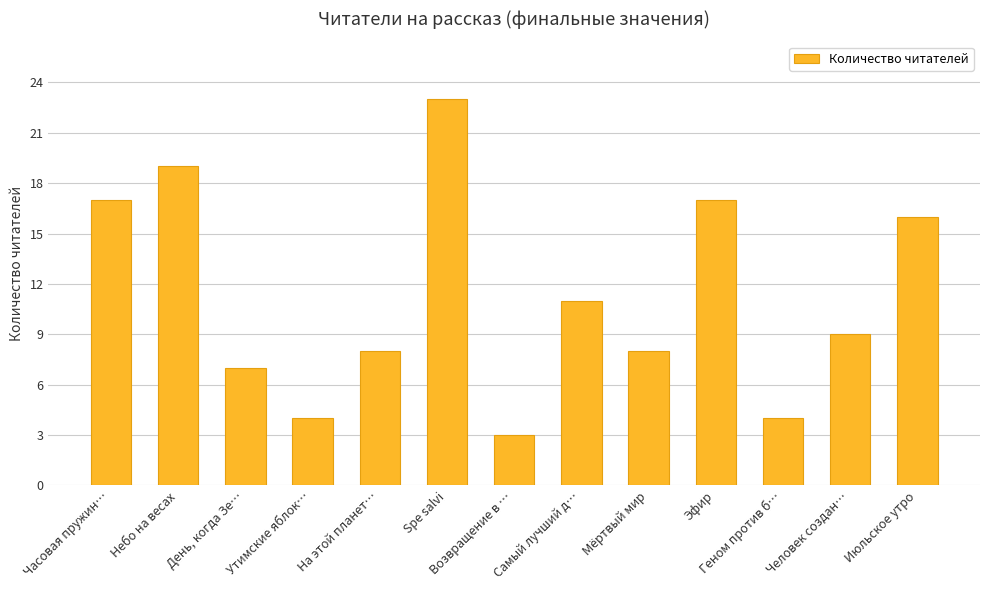

What is the ratio of the value at Spe salvi to the value at Эфир?

1.4